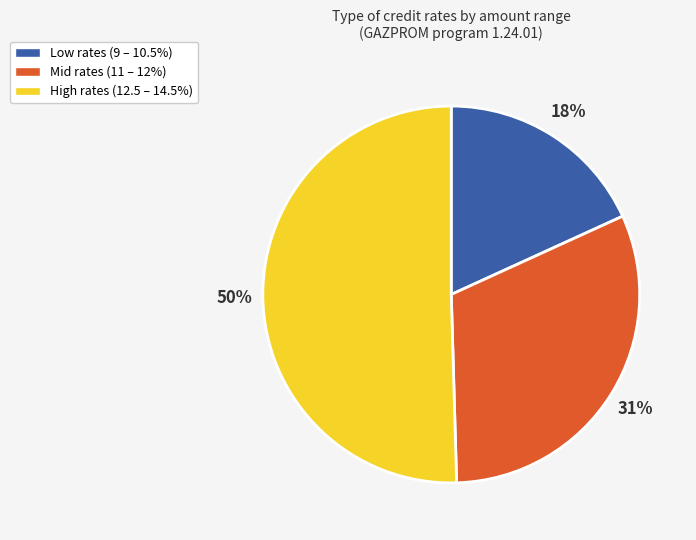

True or false: Mid rates (11 – 12%) accounts for 42% of the total.

False